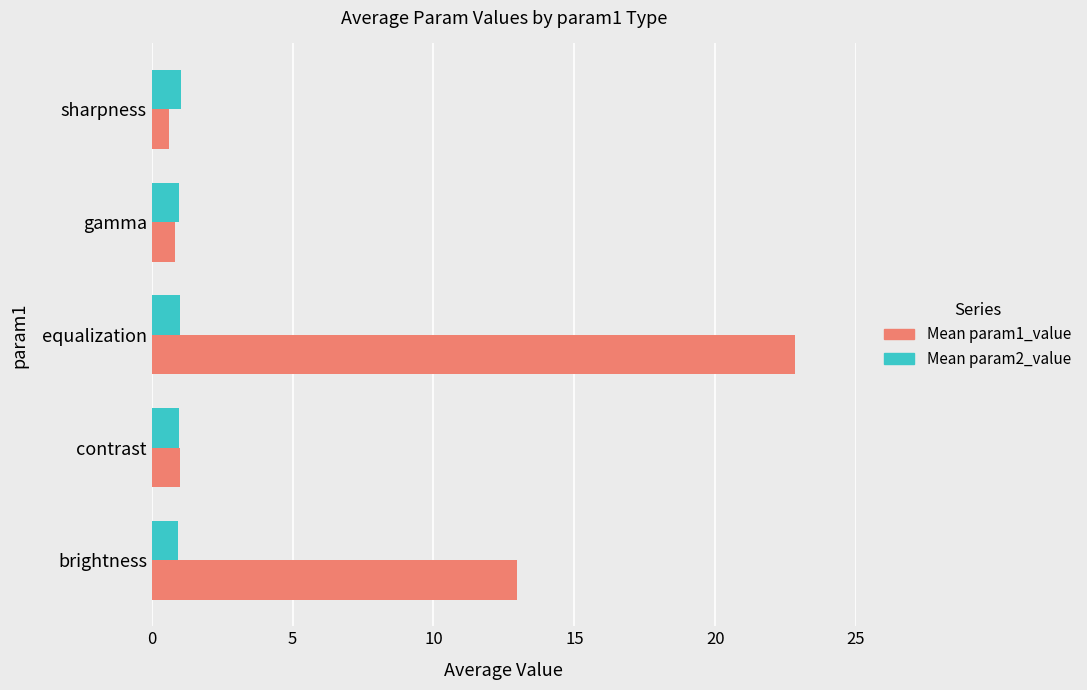

Is the value of Mean param1_value at brightness greater than the value of Mean param2_value at gamma?

Yes